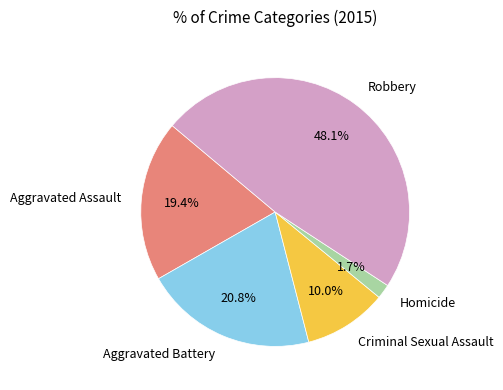

What is the total percentage of Criminal Sexual Assault and Robbery?

58.1%